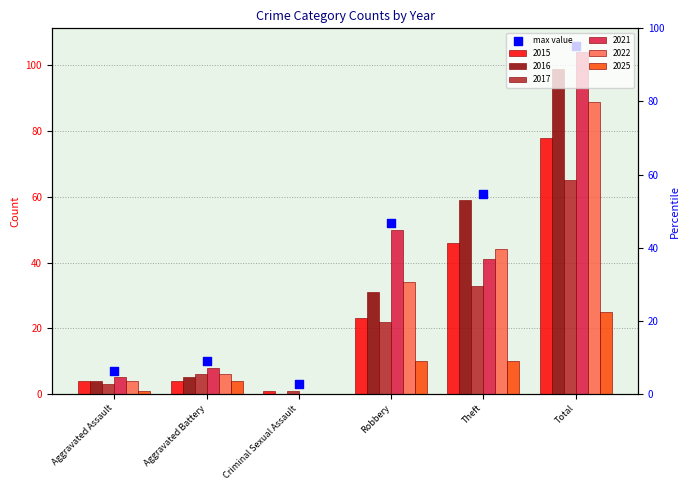

Which series contains the lowest Y value?

2016